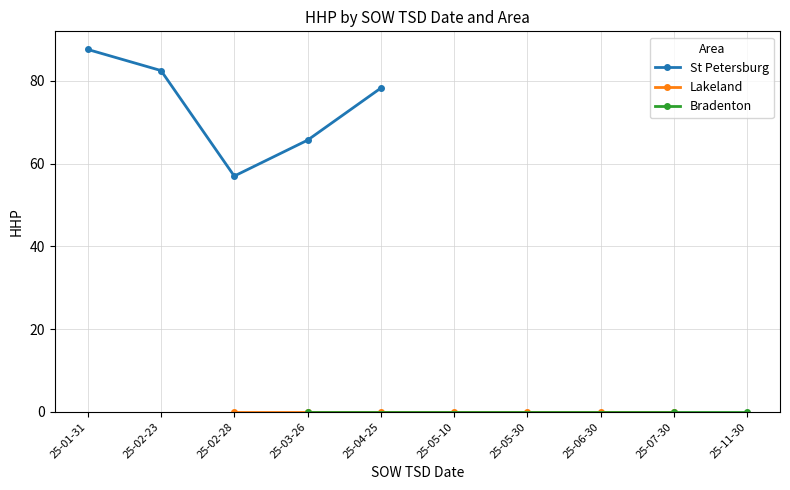

At 2025-02-23, list the series in order from largest to smallest.

St Petersburg, Lakeland, Bradenton